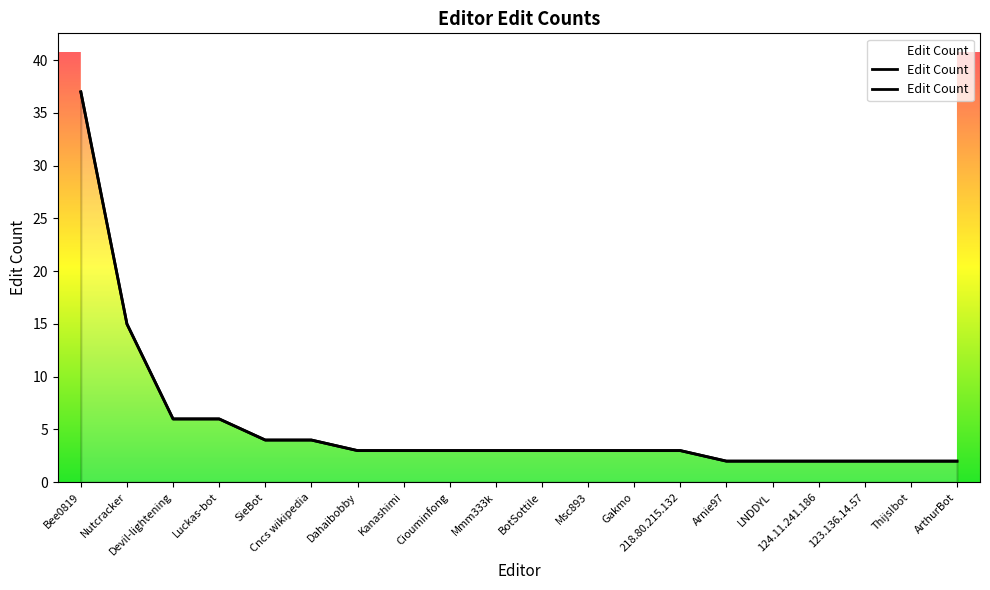

The chart shows a value of 5 at Msc893. True or false?

False